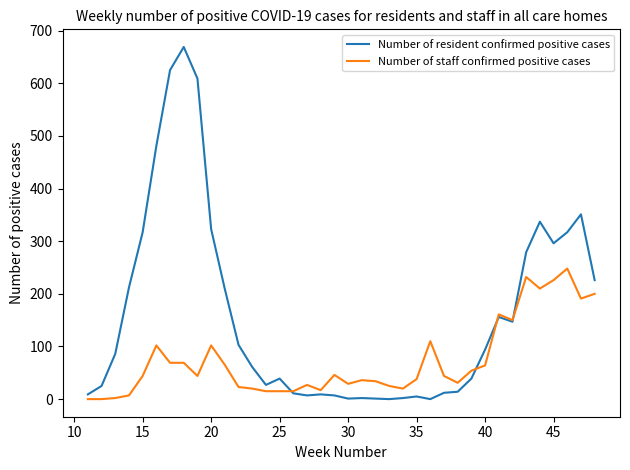

What is the maximum value for Number of staff confirmed positive cases?

248